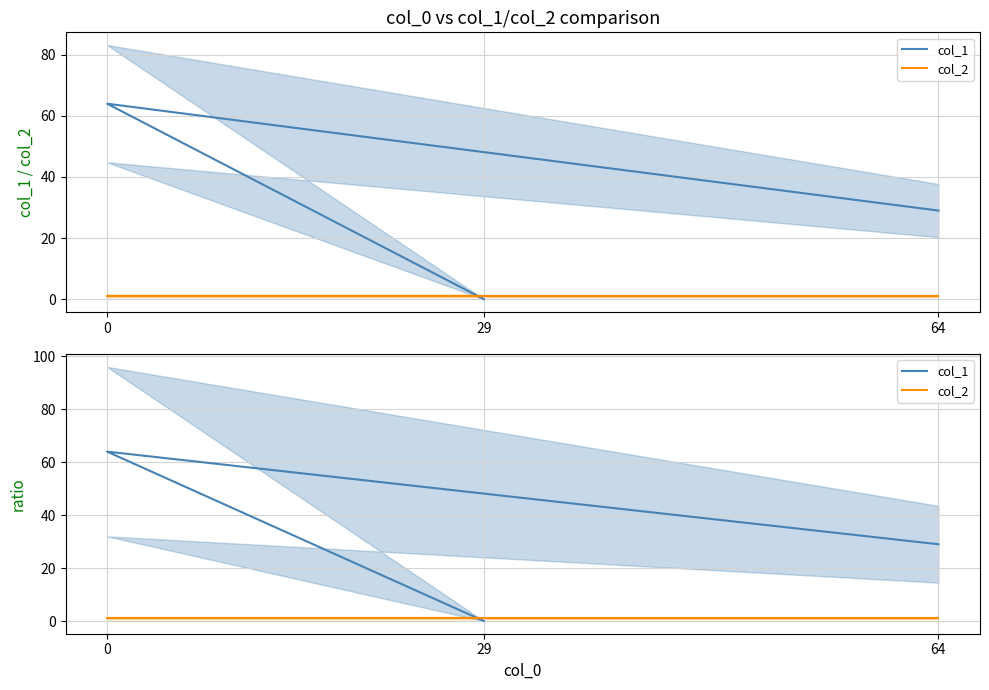

List the series in order of their peak value, highest first.

col_1, col_2